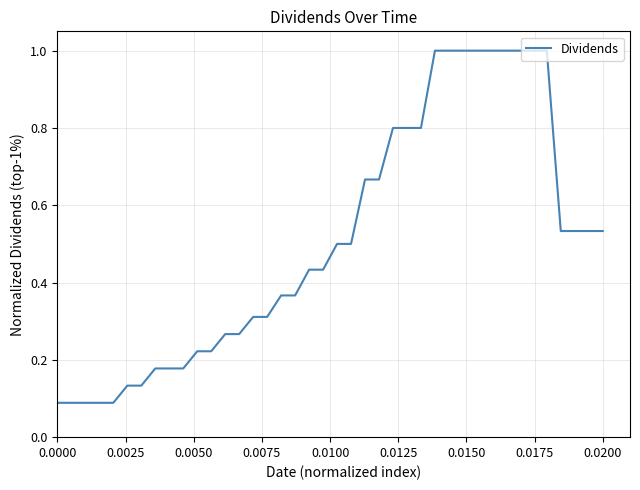

What is the maximum value shown in the chart?

1.0